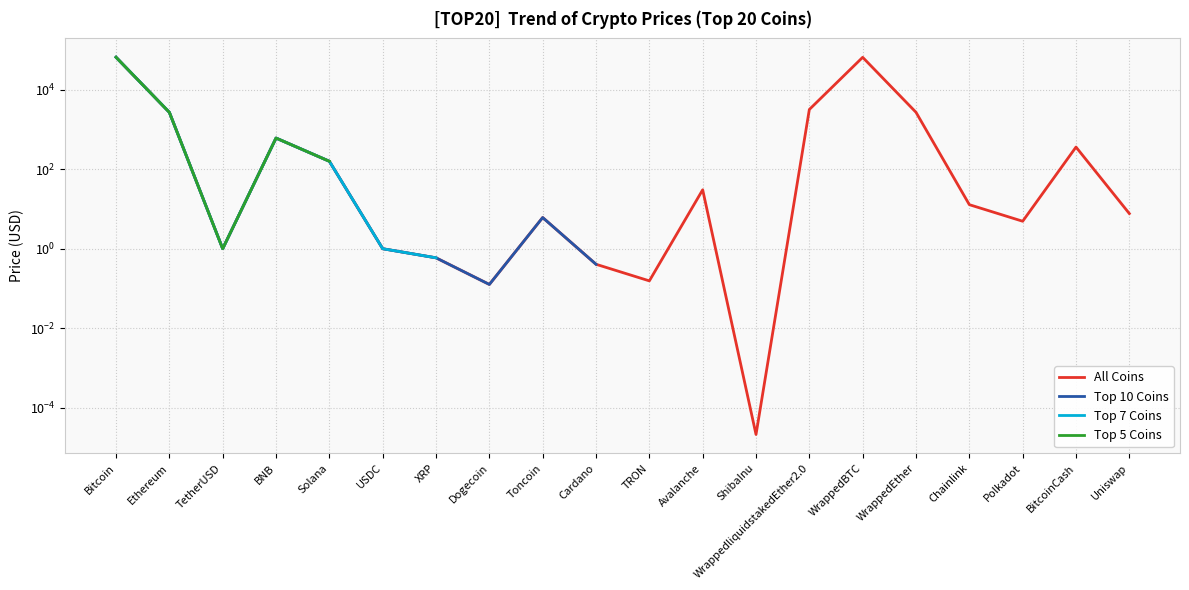

Reading left to right, what are all the values shown in this chart?

Bitcoin=66261.8	Ethereum=2719.9	TetherUSD=1.0	BNB=611.8	Solana=159.2	USDC=1.0	XRP=0.6	Dogecoin=0.1	Toncoin=6.1	Cardano=0.4	TRON=0.2	Avalanche=30.5	ShibaInu=0.0	WrappedliquidstakedEther2.0=3208.0	WrappedBTC=66074.2	WrappedEther=2724.7	Chainlink=12.9	Polkadot=4.9	BitcoinCash=363.0	Uniswap=7.7